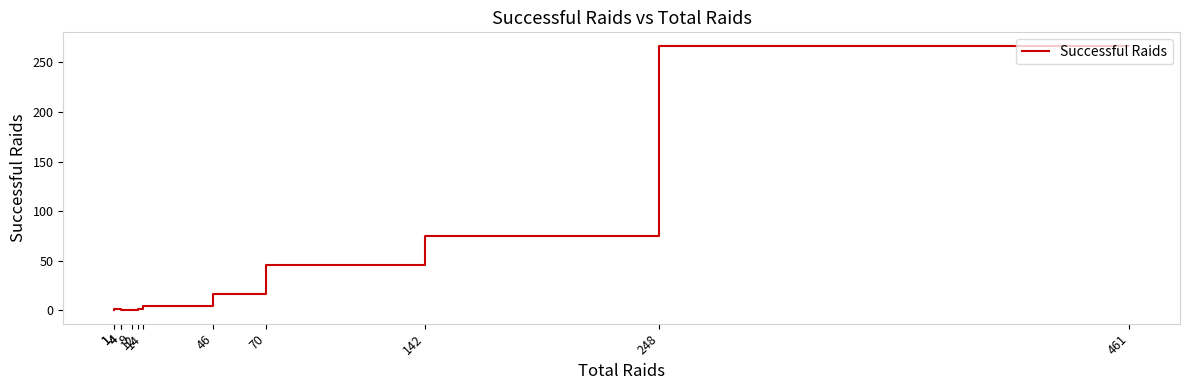

What is the sum of the values at 46 and 4?

4